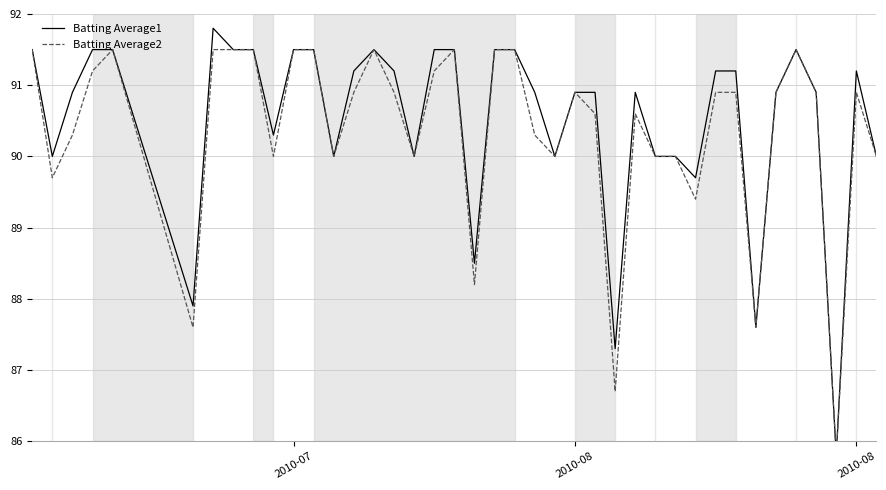

Which series has the largest range (max minus min)?

Batting Average1